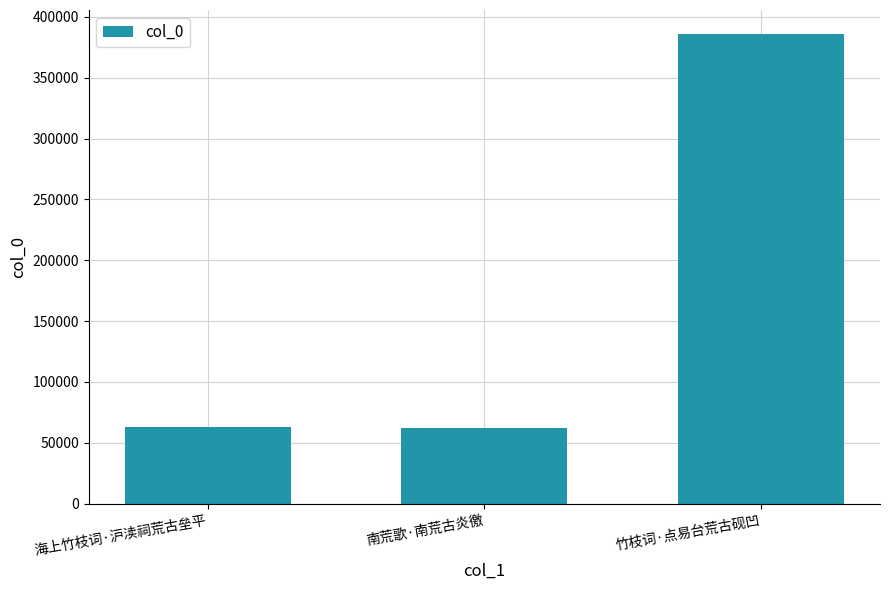

The value at 南荒歌·南荒古炎徼 is 62142. True or false?

True